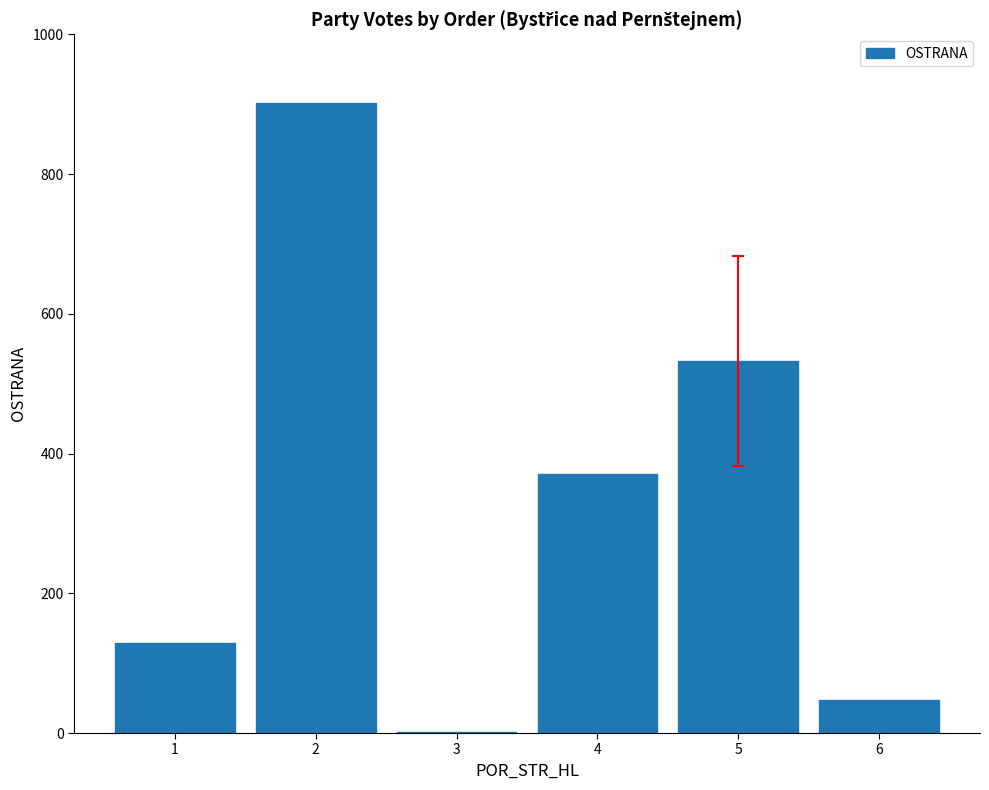

How many series are shown in this chart?

1